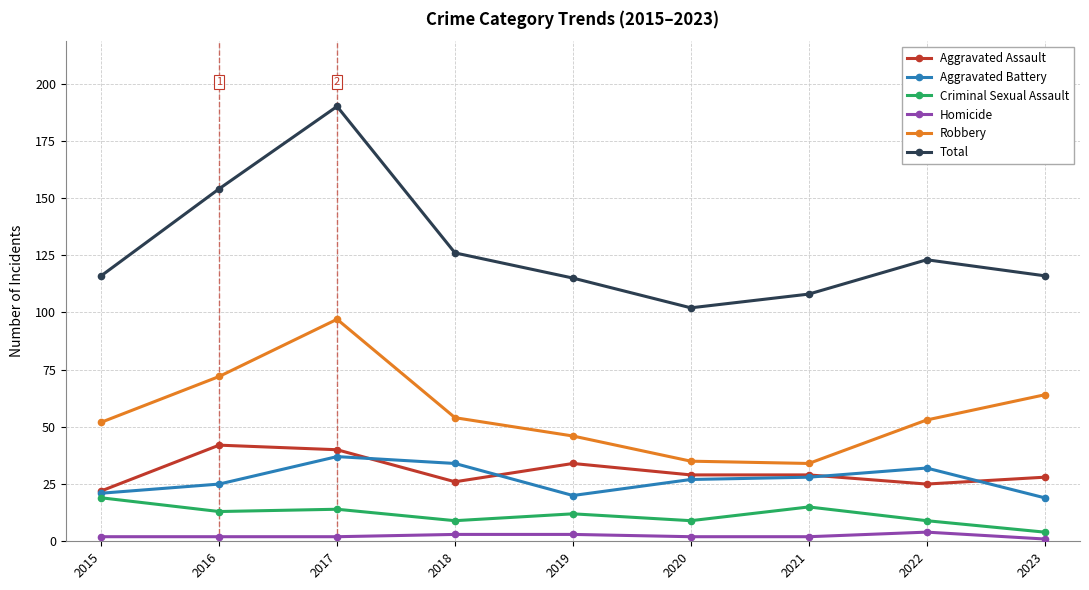

At which category does Robbery reach its first local peak?

2017